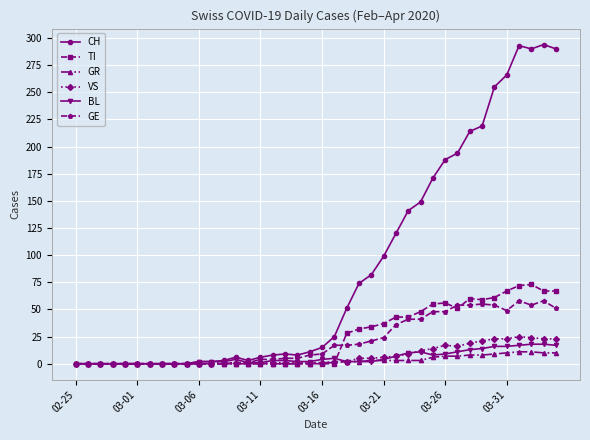

How many lines are shown in the chart?

6